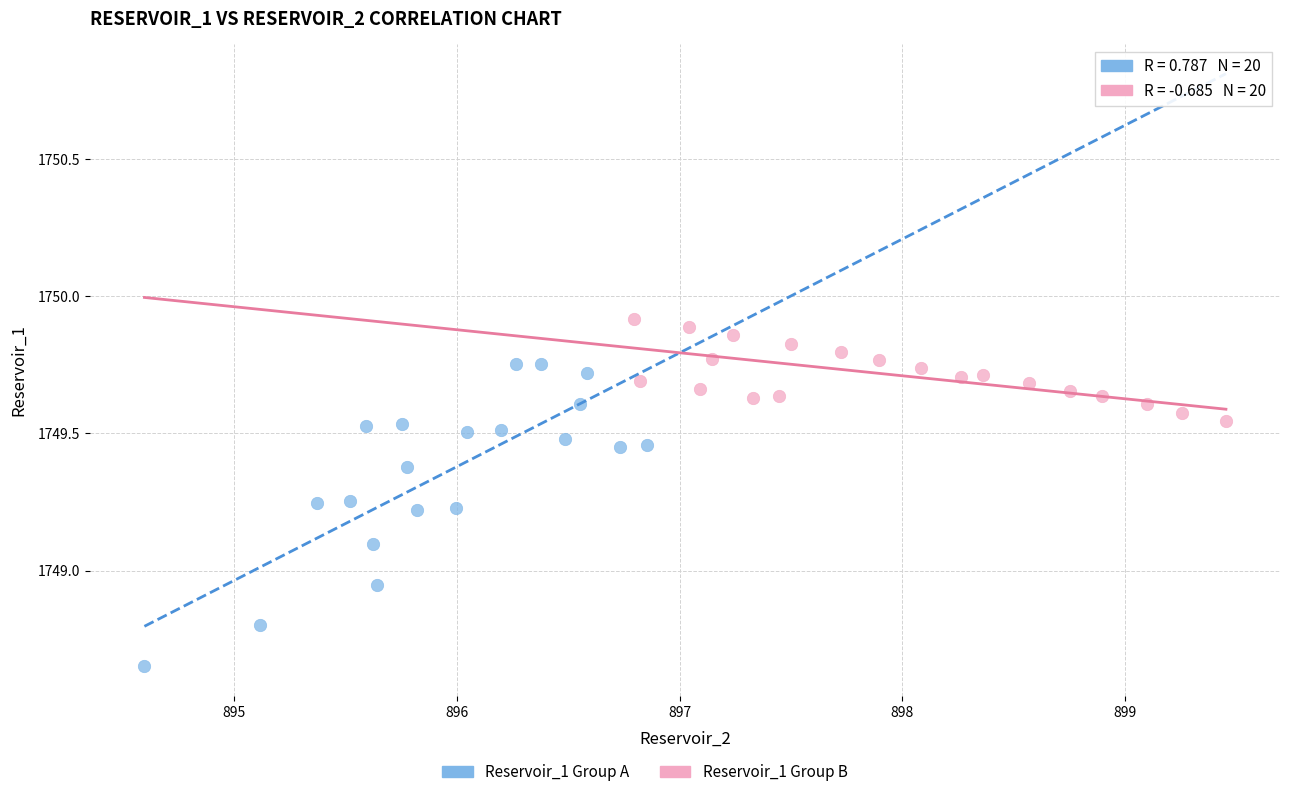

Which series reaches the maximum Y coordinate?

Reservoir_1 Group B